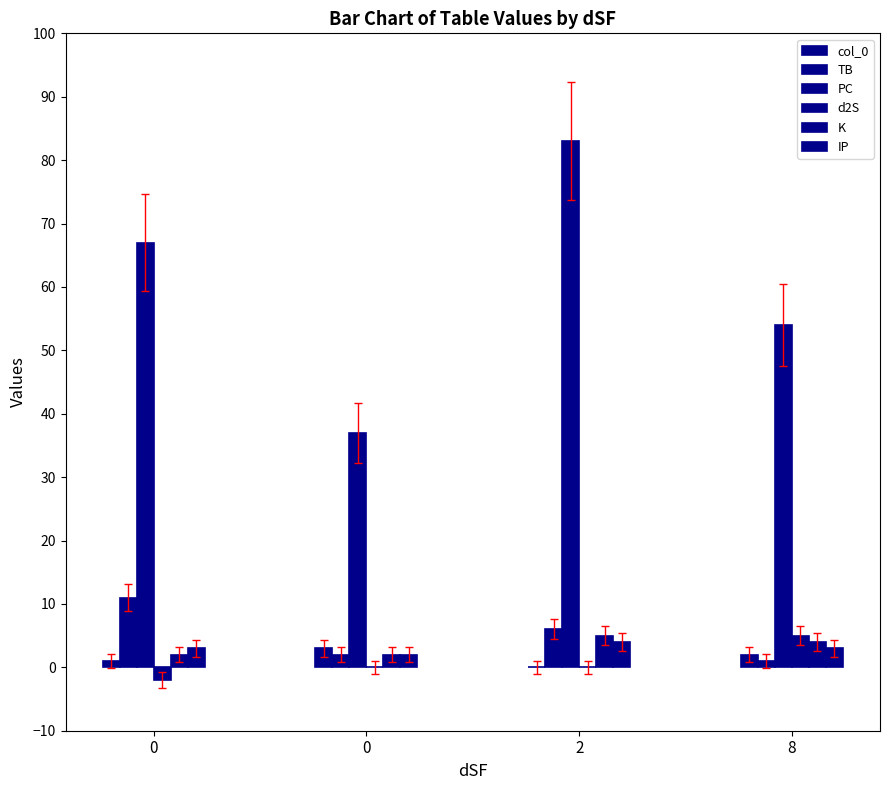

Reading left to right, extract all data points from this chart.

col_0: 0=1	0=3	2=0	8=2
TB: 0=11	0=2	2=6	8=1
PC: 0=67	0=37	2=83	8=54
d2S: 0=-2	0=0	2=0	8=5
K: 0=2	0=2	2=5	8=4
IP: 0=3	0=2	2=4	8=3